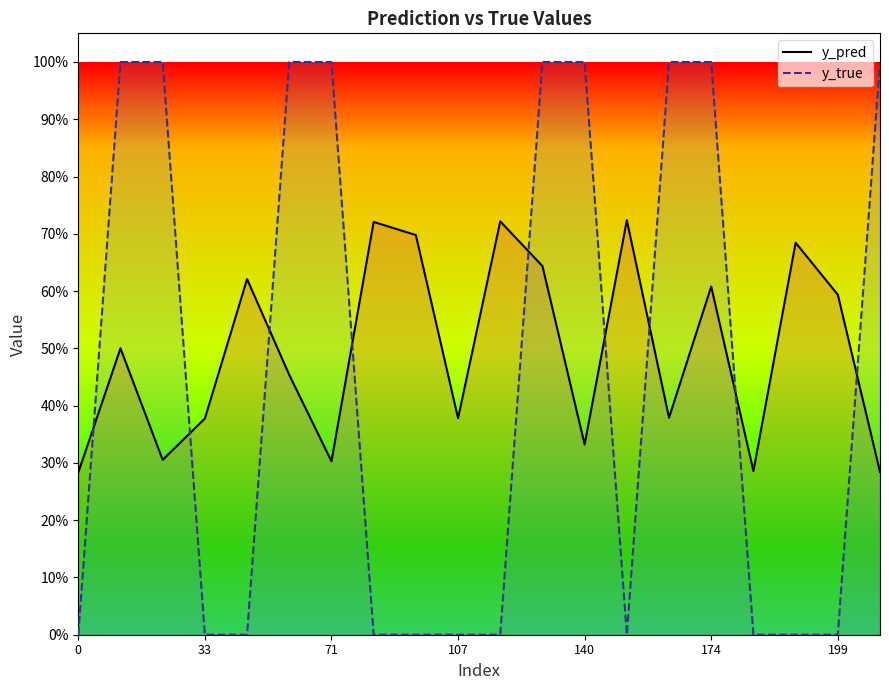

The y_pred series shows 0.4 at 14. True or false?

True